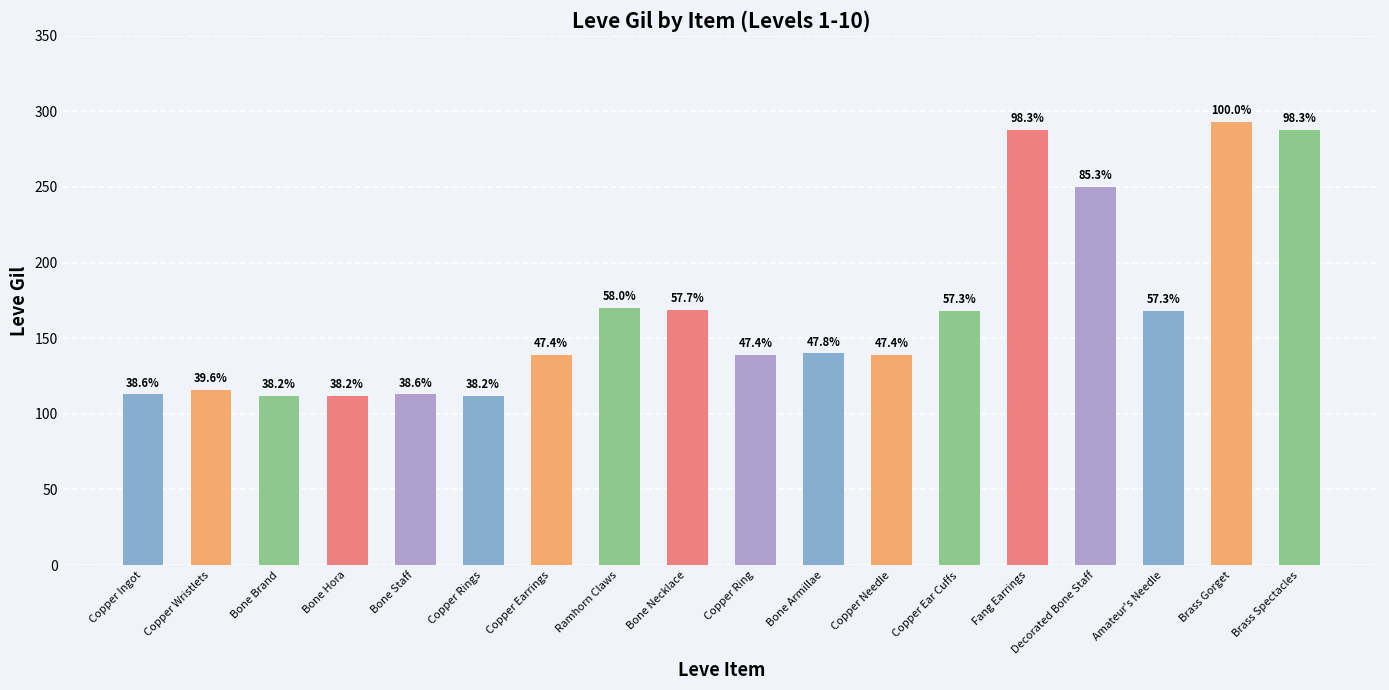

The chart shows a value of 168 at Copper Ear Cuffs. True or false?

True